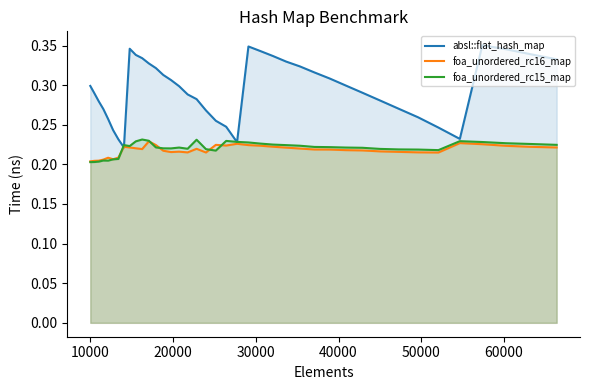

Which series has the largest total across all categories?

absl::flat_hash_map